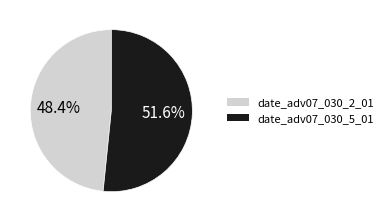

Which has a higher value, date_adv07_030_5_01 or date_adv07_030_2_01?

date_adv07_030_5_01